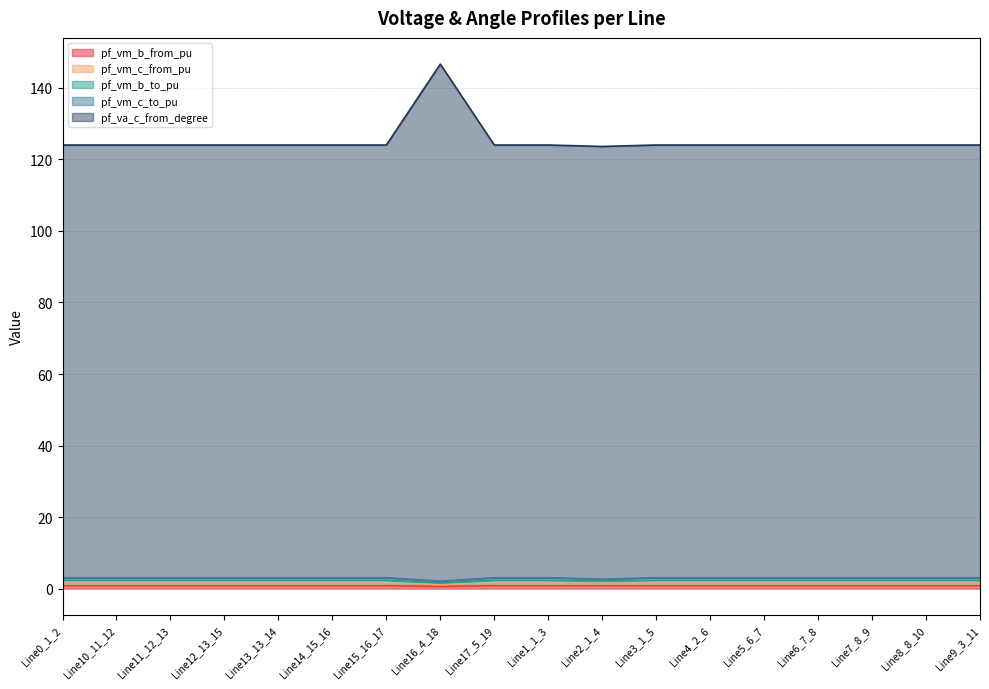

How many lines are shown in the chart?

5